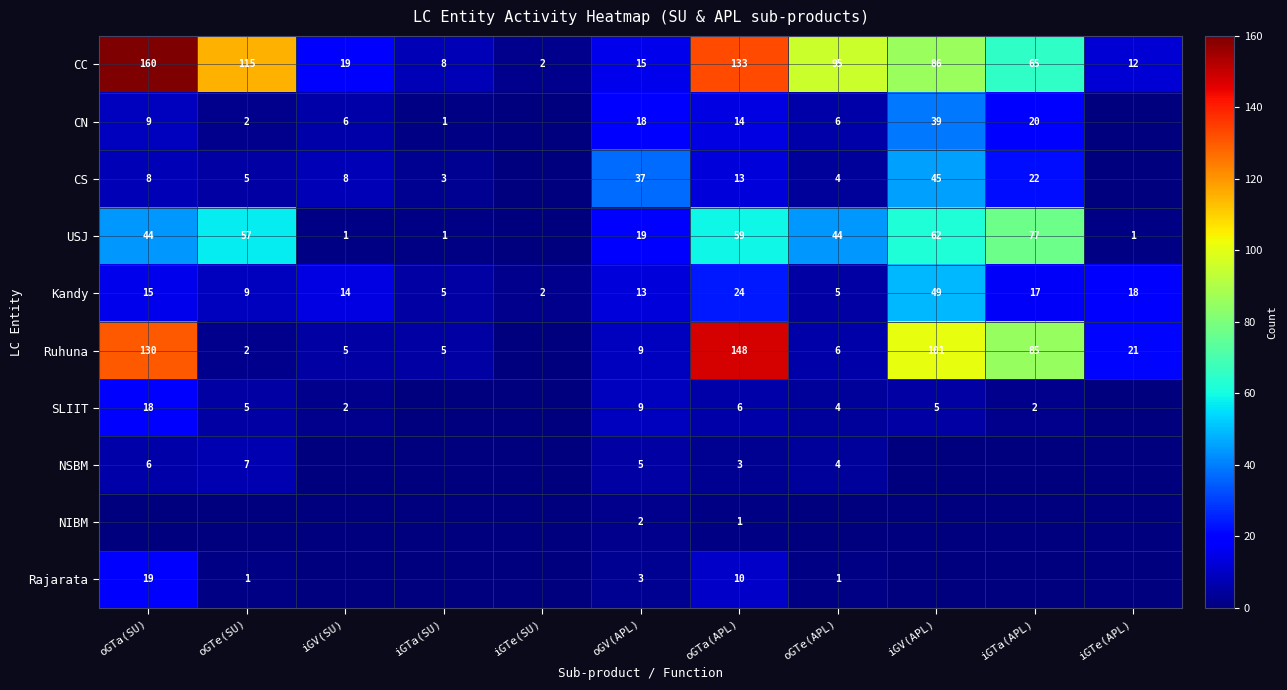

What is the sum of the CS values at oGTa(SU) and oGTa(APL)?

21